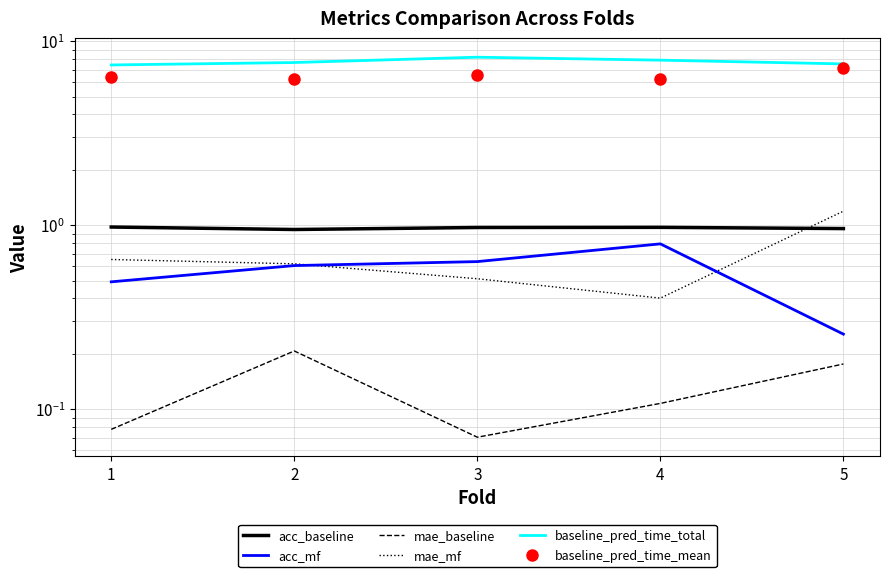

Which series has the largest total across all categories?

baseline_pred_time_total